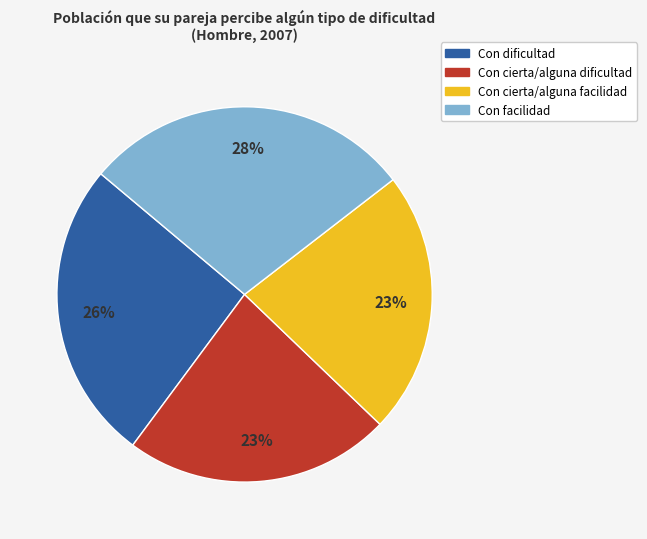

How many slices are in this pie chart?

4